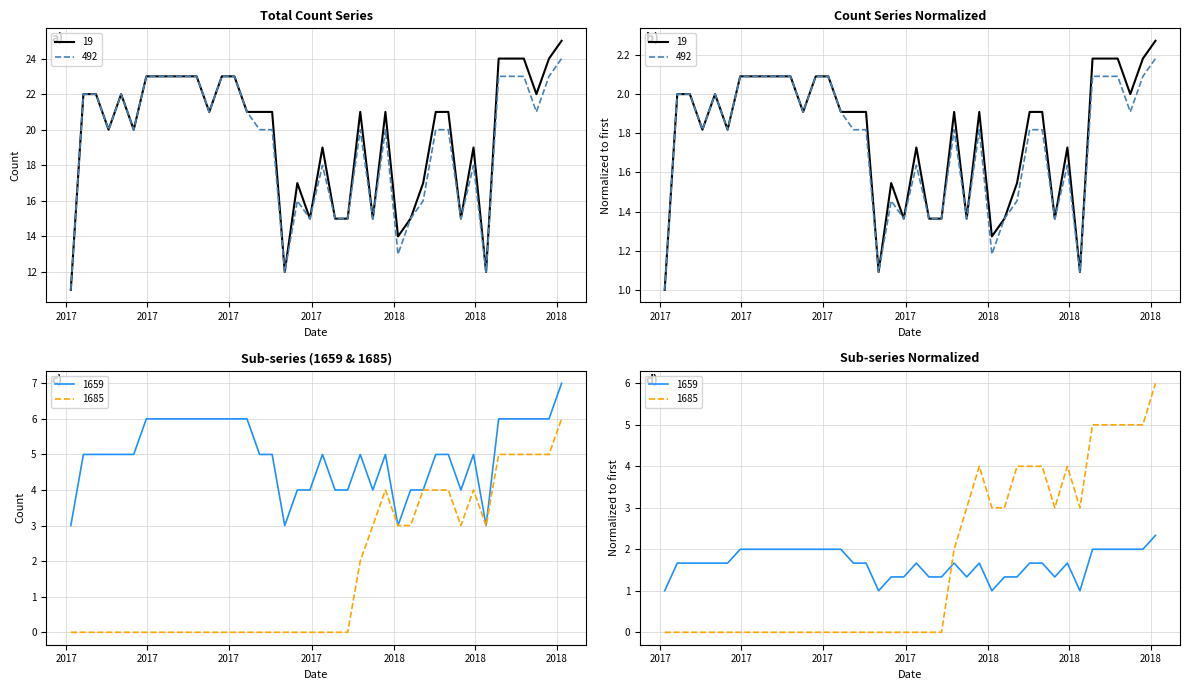

Which series has the largest total across all categories?

19